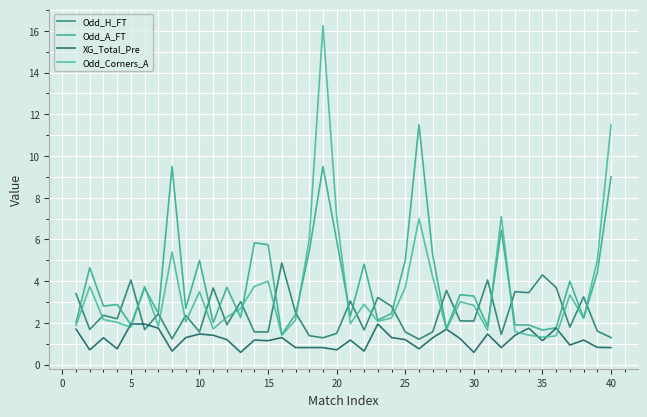

Is this an area chart (filled region under the line)?

No